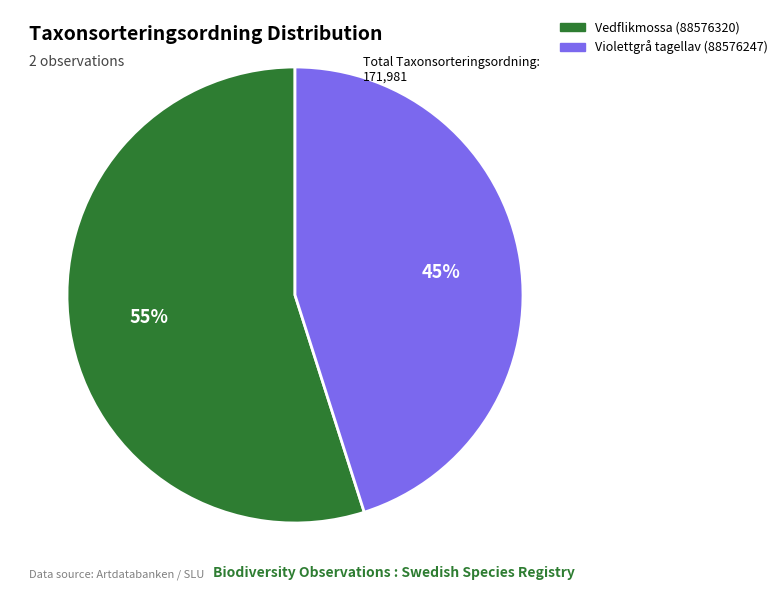

Between Vedflikmossa (88576320) and Violettgrå tagellav (88576247), which is larger?

Vedflikmossa (88576320)